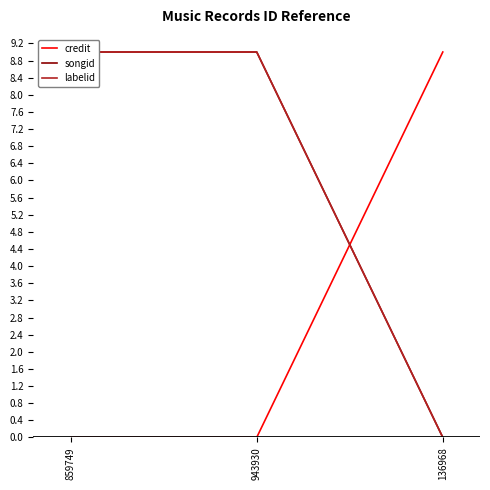

What is the sum of all labelid values?

18.0